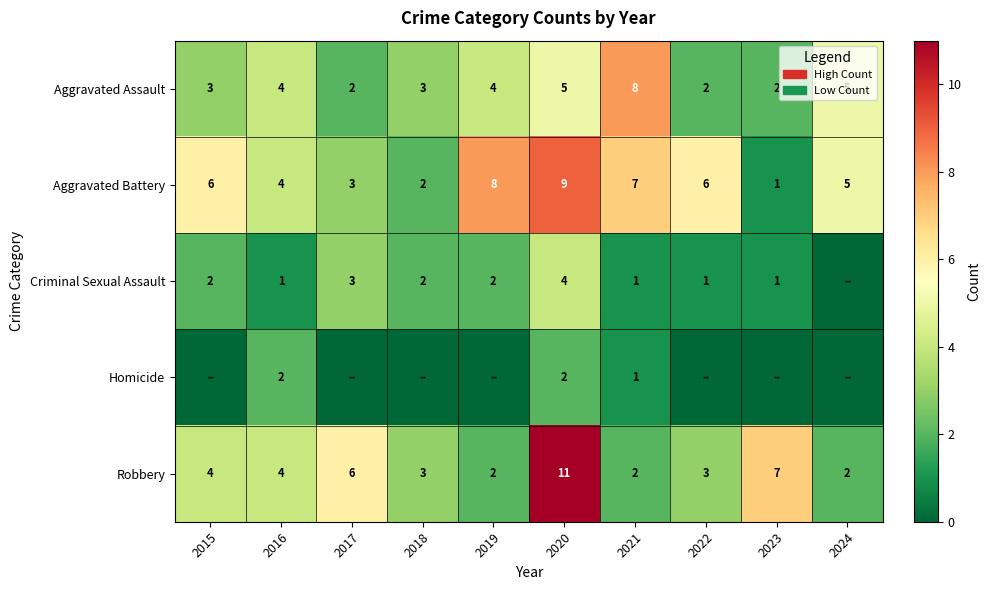

What is the lowest value of the Aggravated Battery series?

1